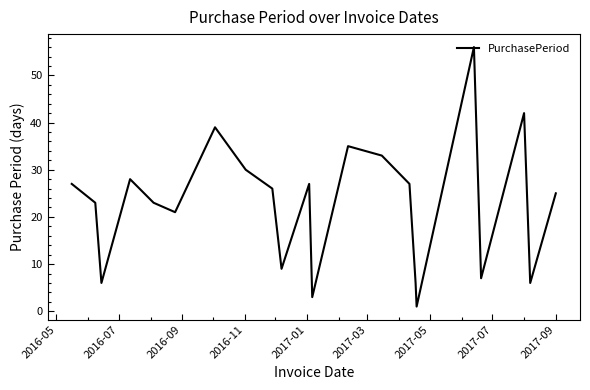

What is the maximum value shown in the chart?

56